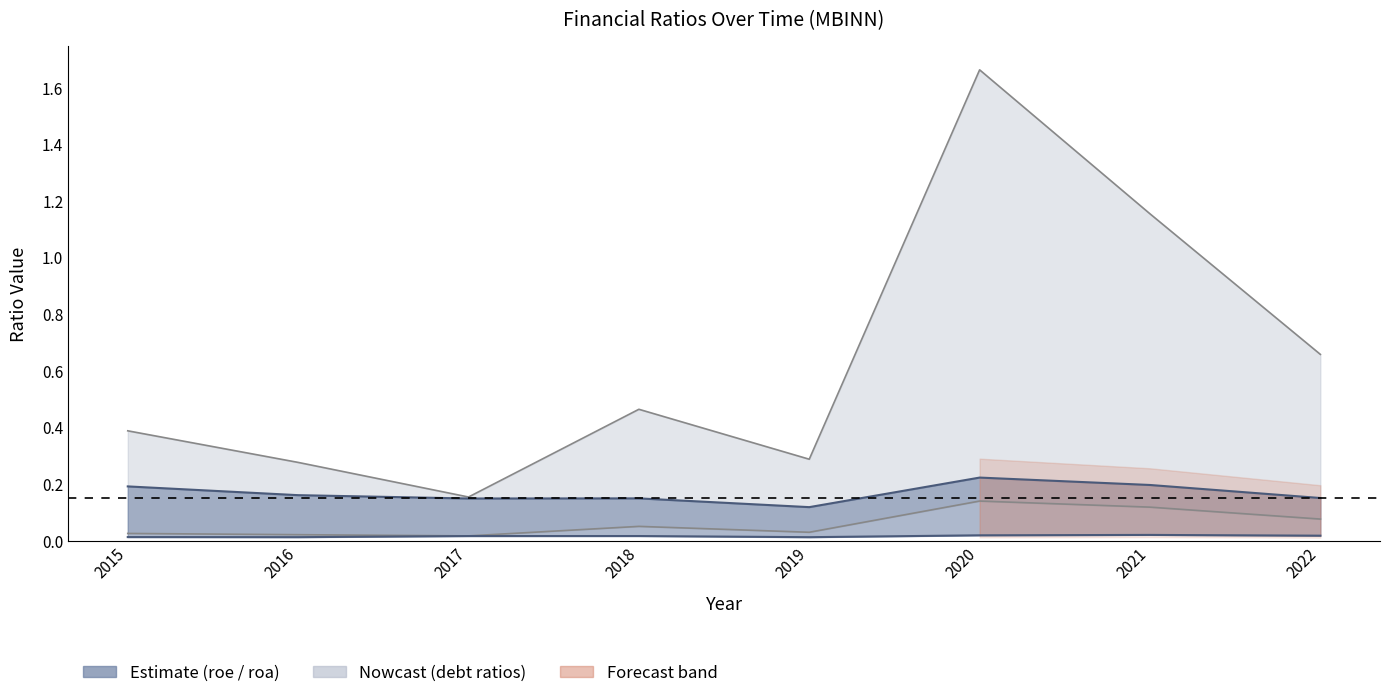

Reading left to right, extract all data points from this chart.

debtToEquity: 2015=0.4	2016=0.3	2017=0.2	2018=0.5	2019=0.3	2020=1.7	2021=1.2	2022=0.7
debtToAssets: 2015=0.0	2016=0.0	2017=0.0	2018=0.1	2019=0.0	2020=0.1	2021=0.1	2022=0.1
roe: 2015=0.2	2016=0.2	2017=0.1	2018=0.1	2019=0.1	2020=0.2	2021=0.2	2022=0.2
returnOnAssets: 2015=0.0	2016=0.0	2017=0.0	2018=0.0	2019=0.0	2020=0.0	2021=0.0	2022=0.0